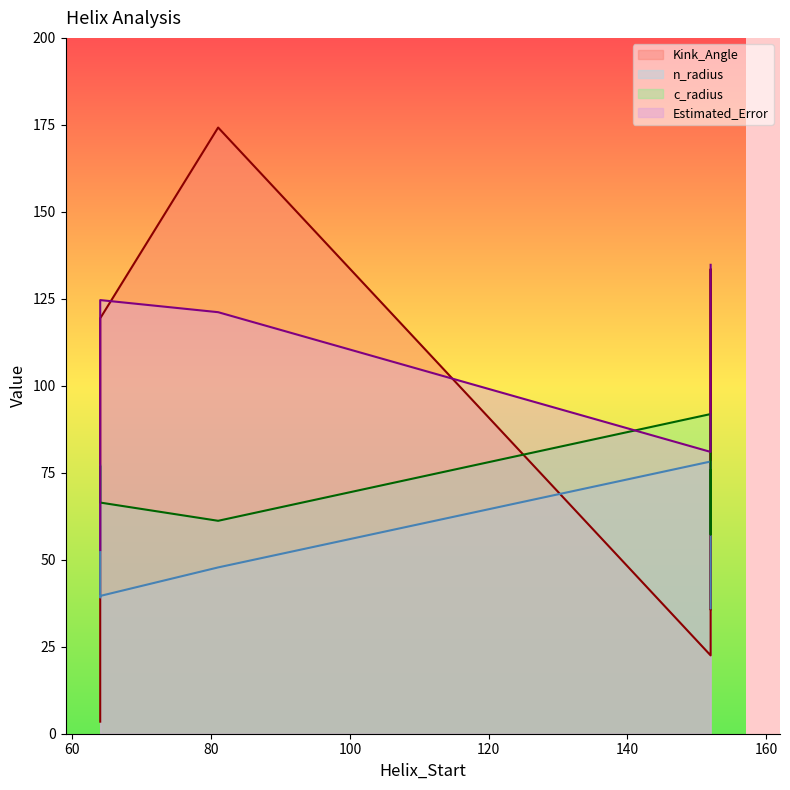

The value of n_radius at 152 is 2.4. True or false?

False